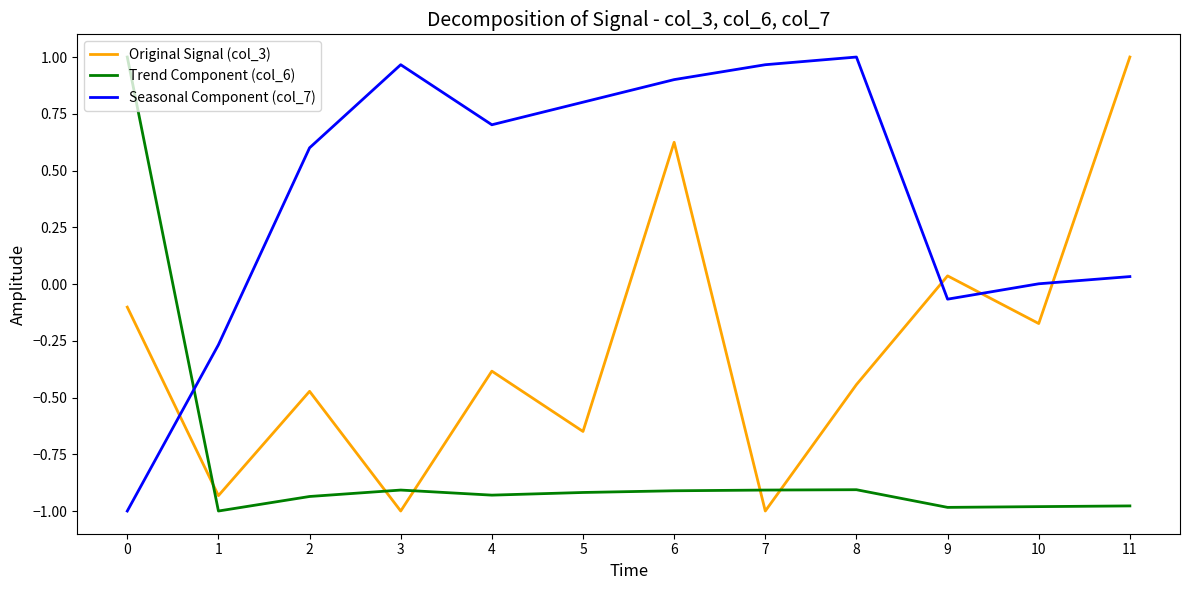

At which label is Original Signal (col_3) closest to 0?

9